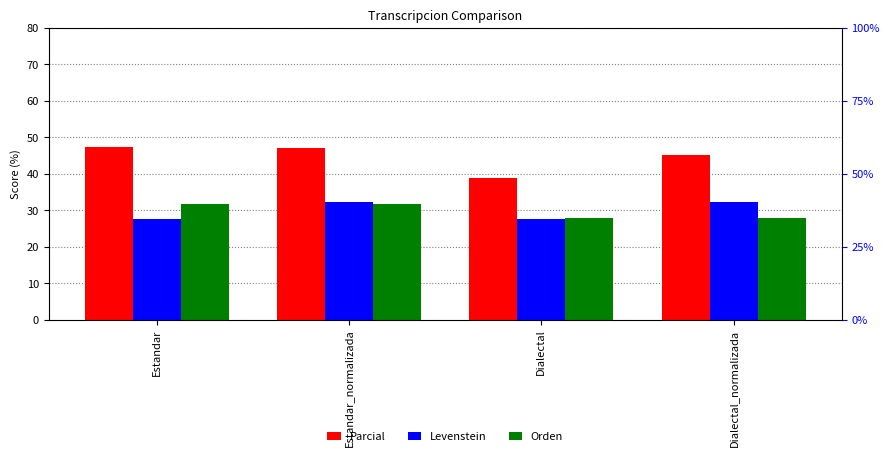

Where is Parcial nearest to the value 43?

Dialectal_normalizada